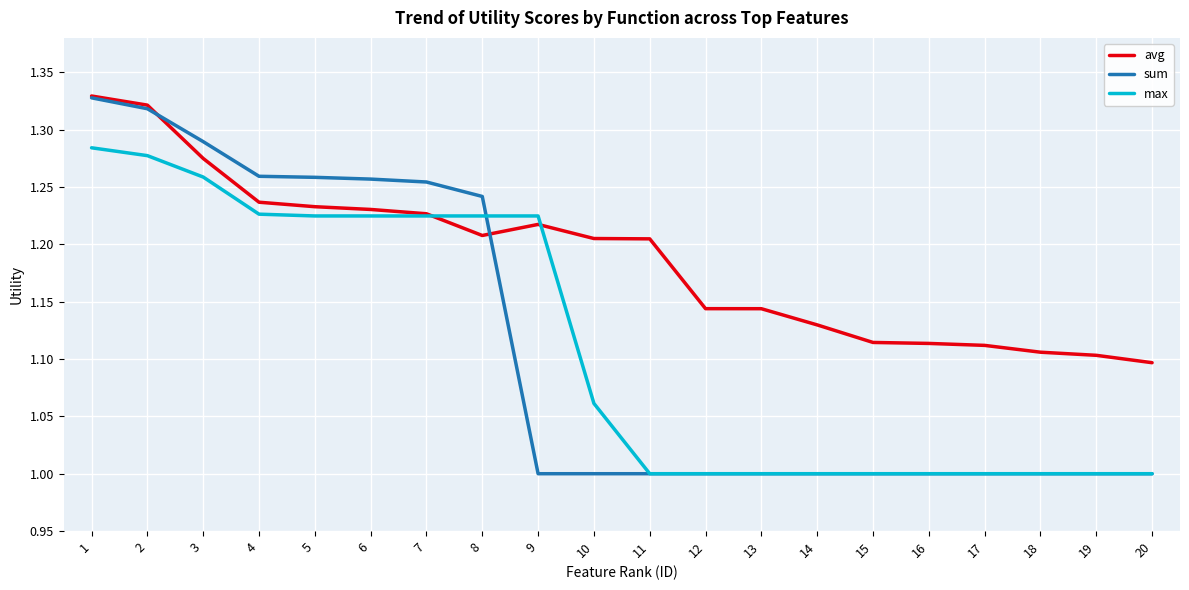

Is the value of max at 2 greater than the value of sum at 3?

No